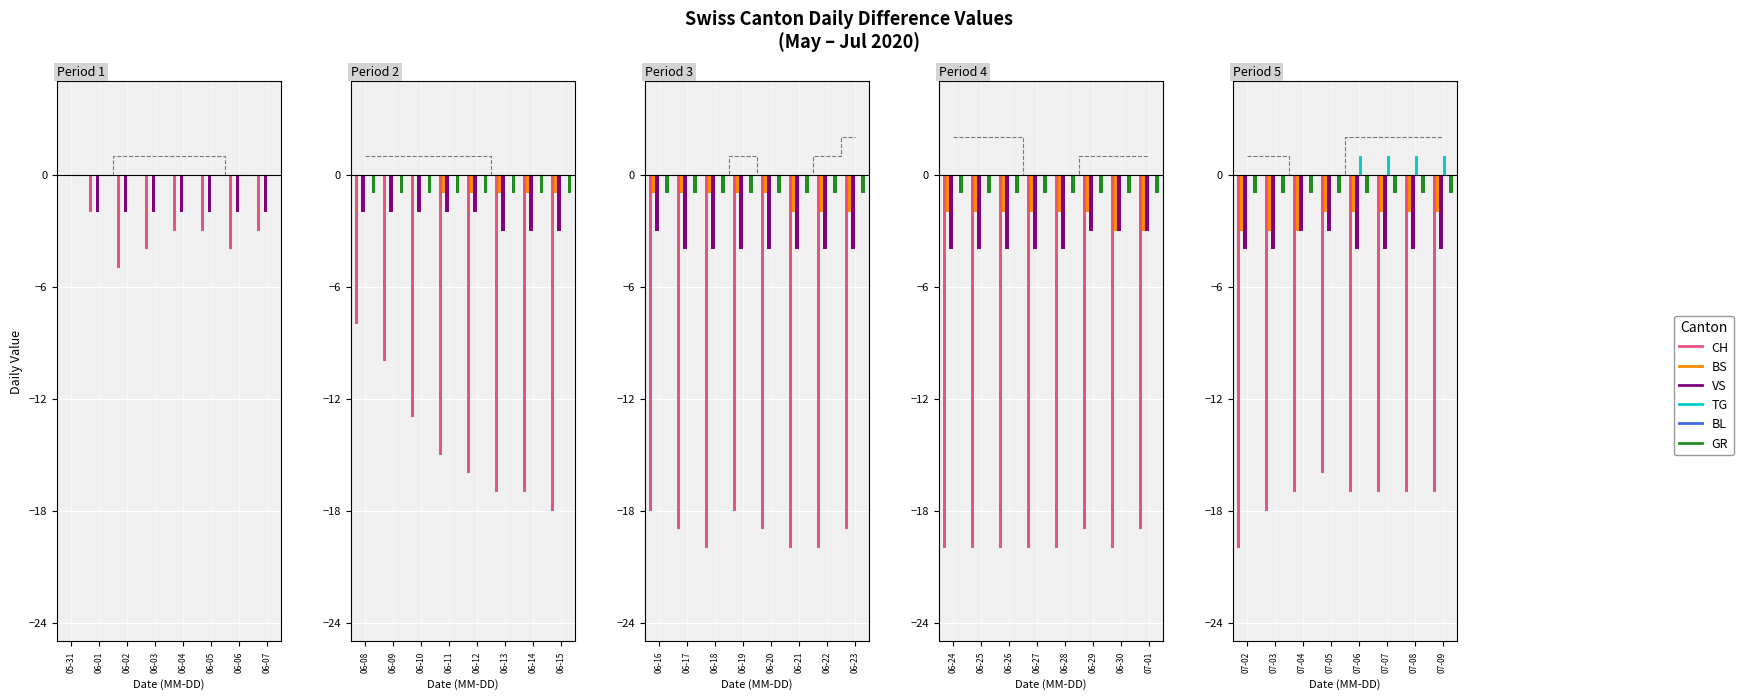

The BS series shows -1 at 07-09. True or false?

False